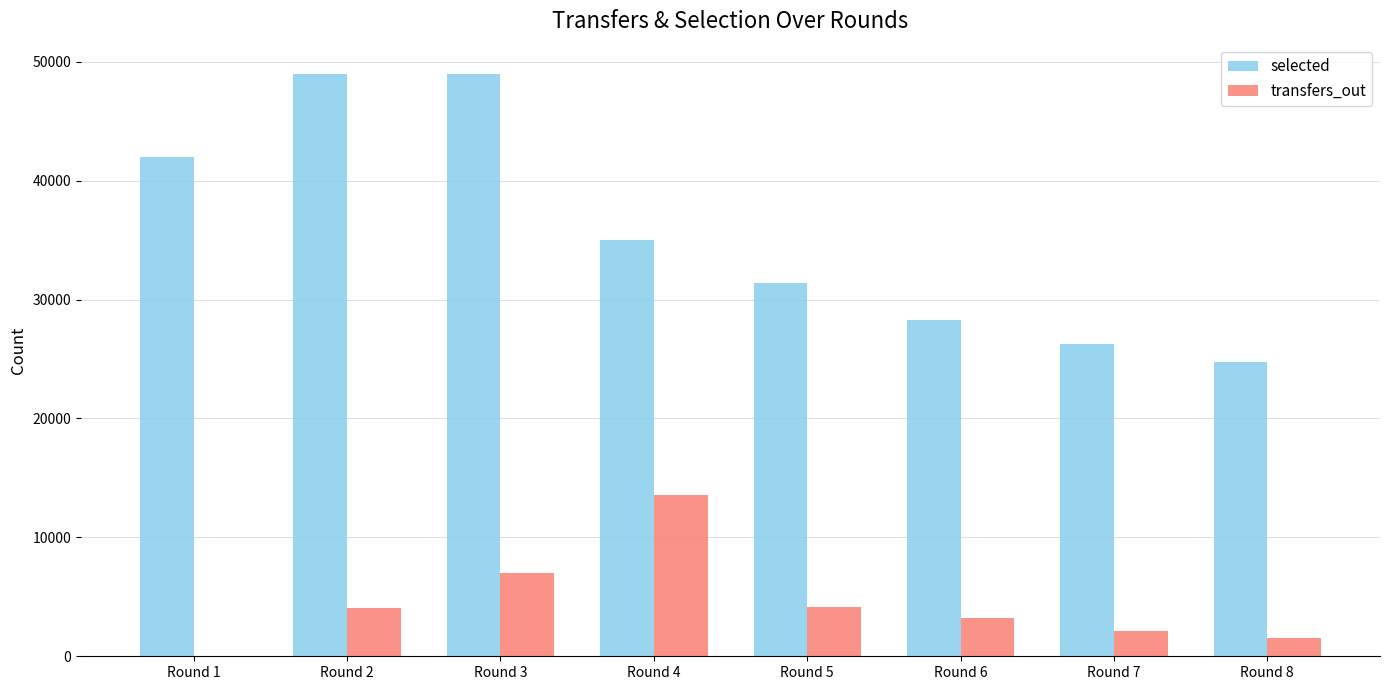

At which label is transfers_out closest to 6797?

Round 3